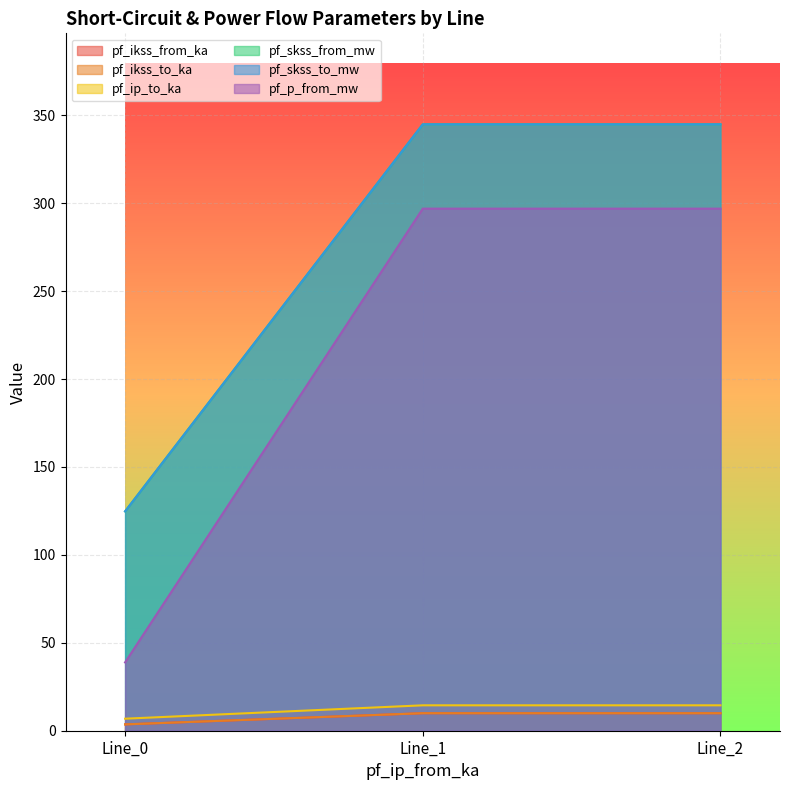

At how many categories does at least one series exceed 144?

2